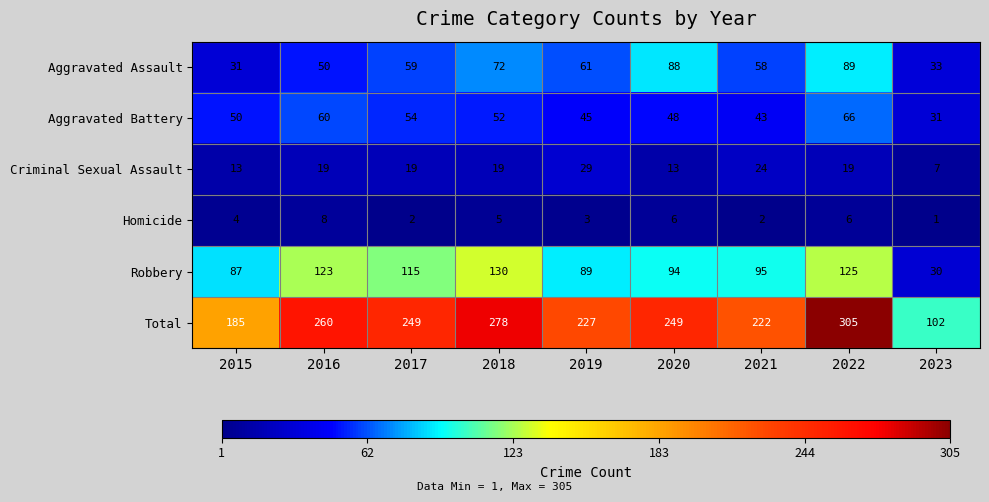

At which label does Criminal Sexual Assault reach its peak?

2019